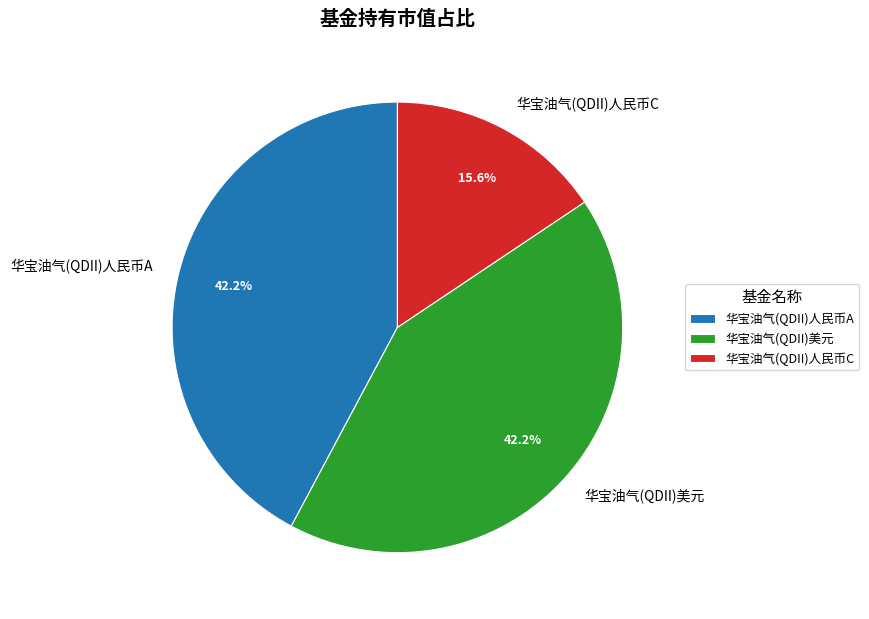

Which category has the smallest portion of the pie?

华宝油气(QDII)人民币C